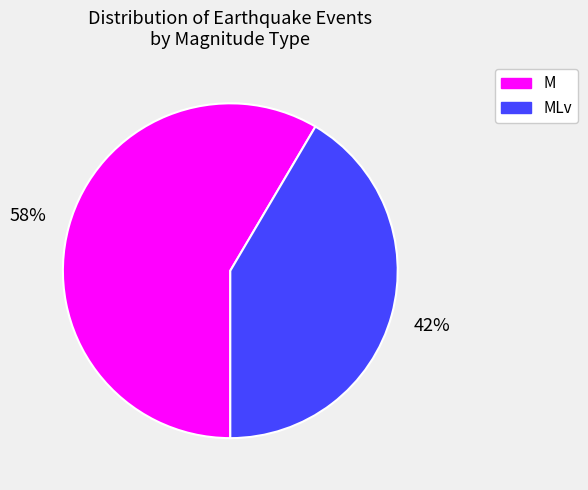

Does any single category account for the majority?

Yes